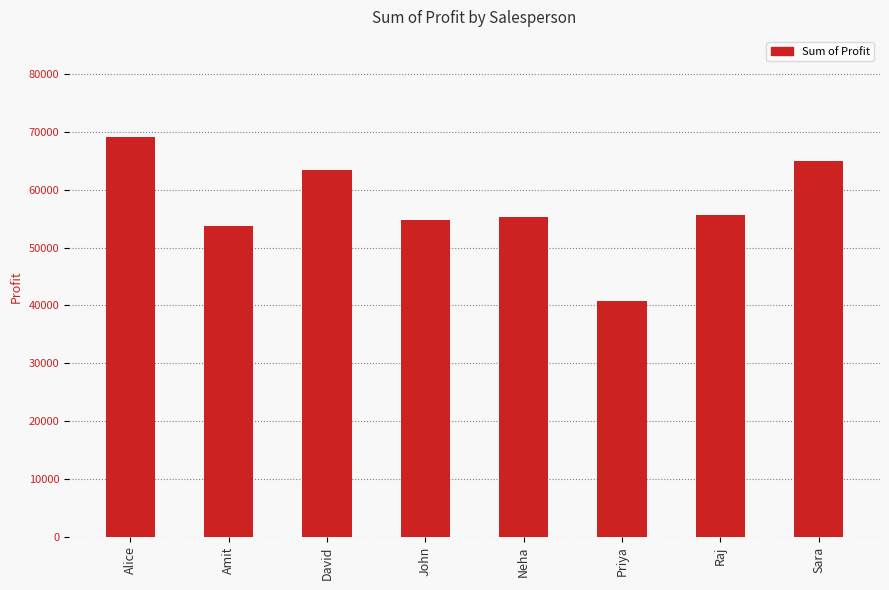

What is the label of the 1st bar from the left?

Alice